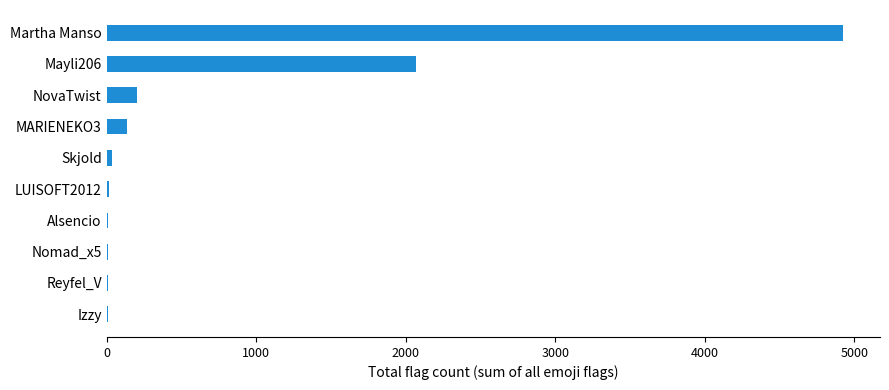

True or false: the data shows 204 at NovaTwist.

True